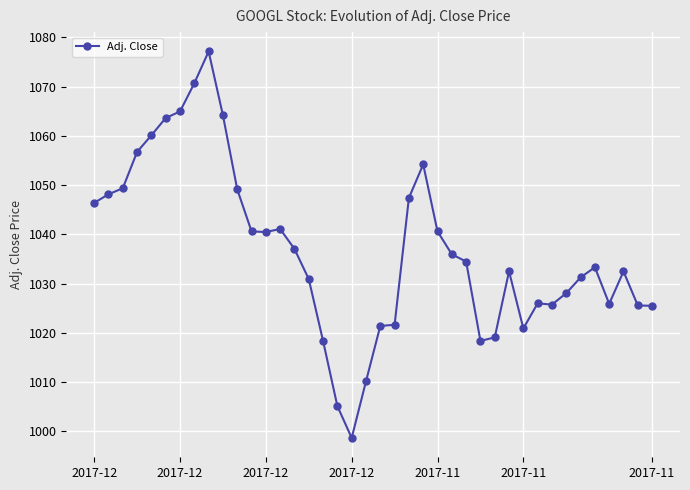

True or false: there are more than 0 points higher than both neighbors.

True